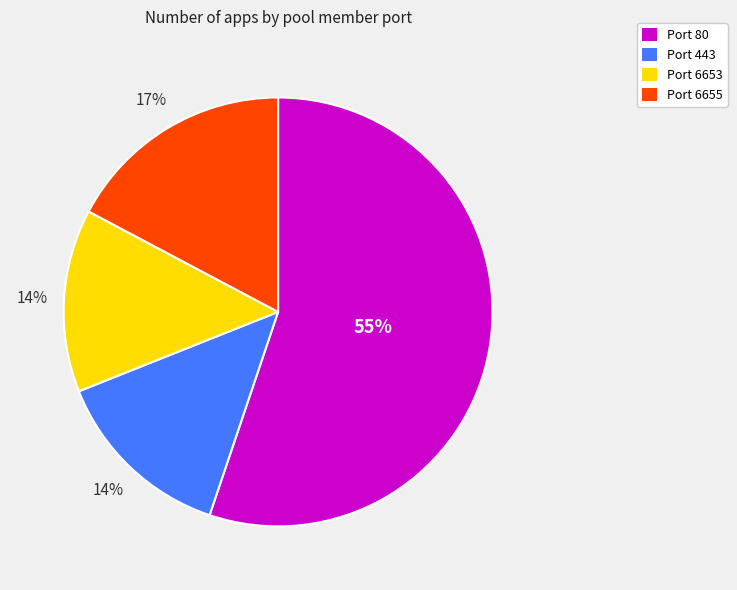

Approximately how many times larger is the value at Port 6653 compared to Port 443?

1.0